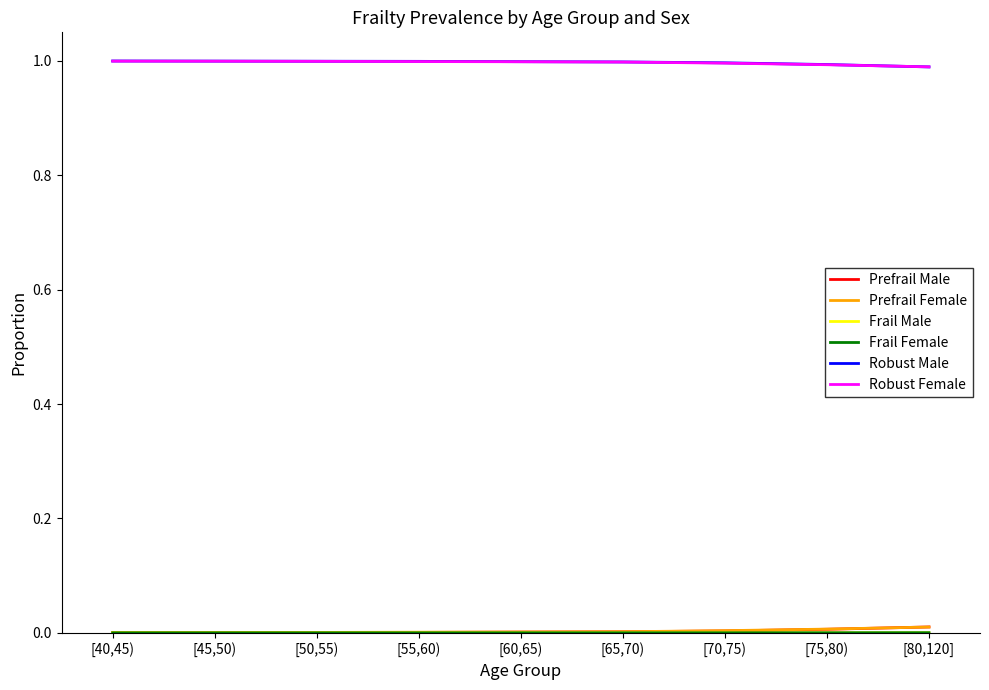

How many times do Robust Male and Robust Female cross each other?

1